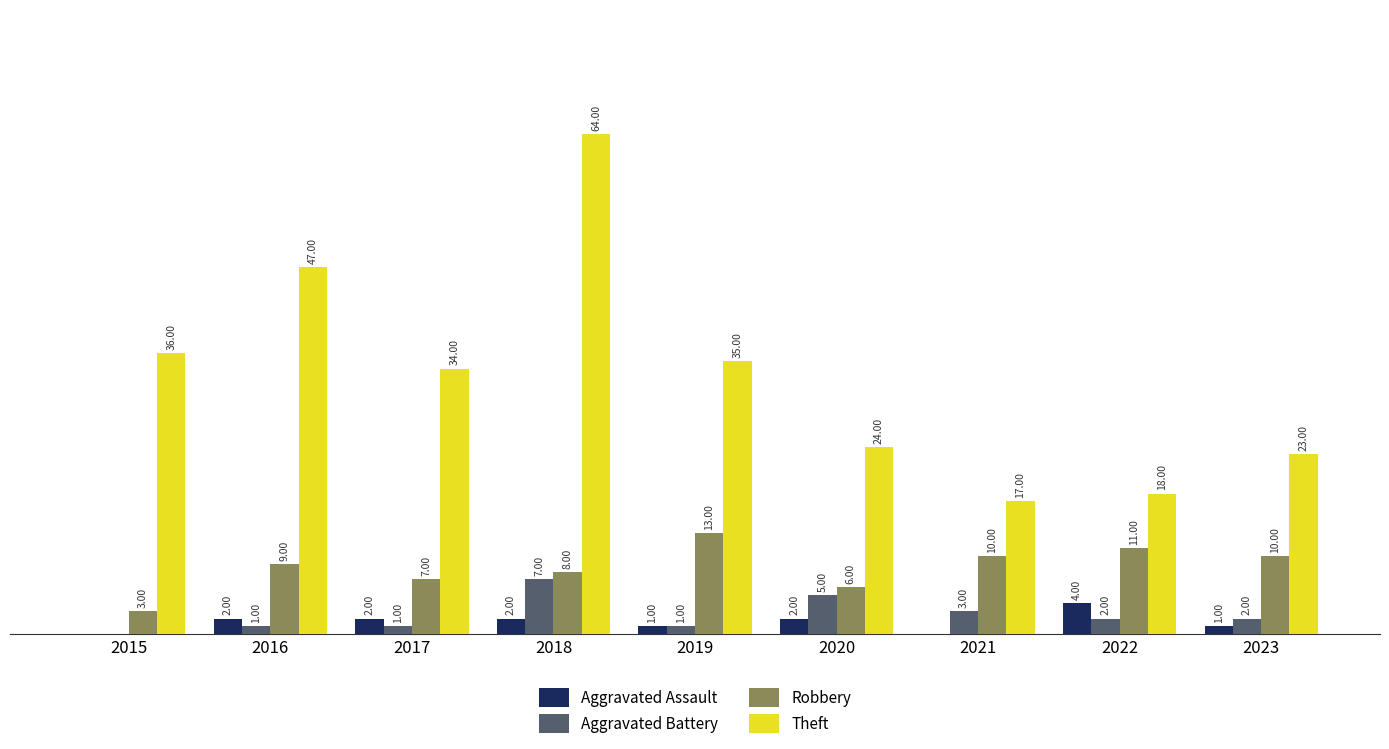

Which series has the largest total across all categories?

Theft